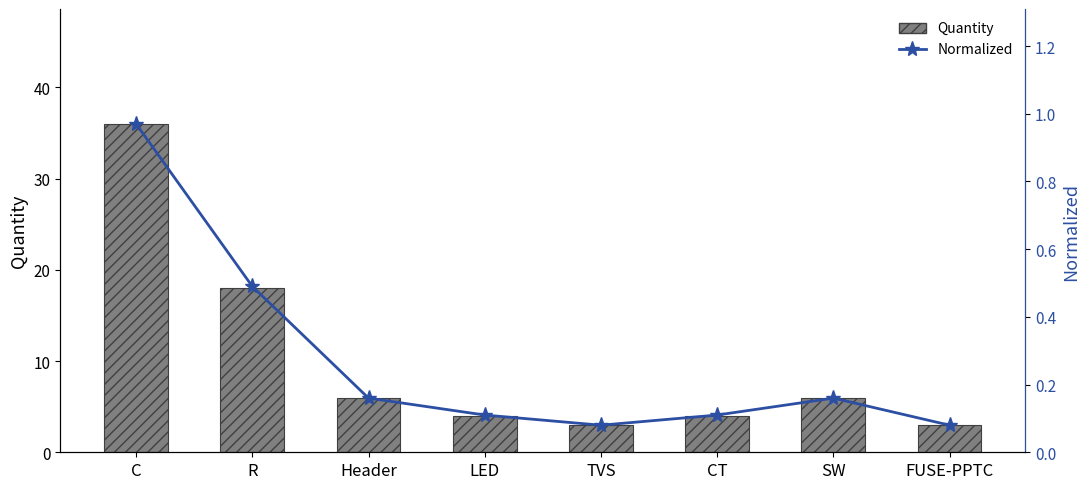

What is the average value of the Normalized series?

0.3